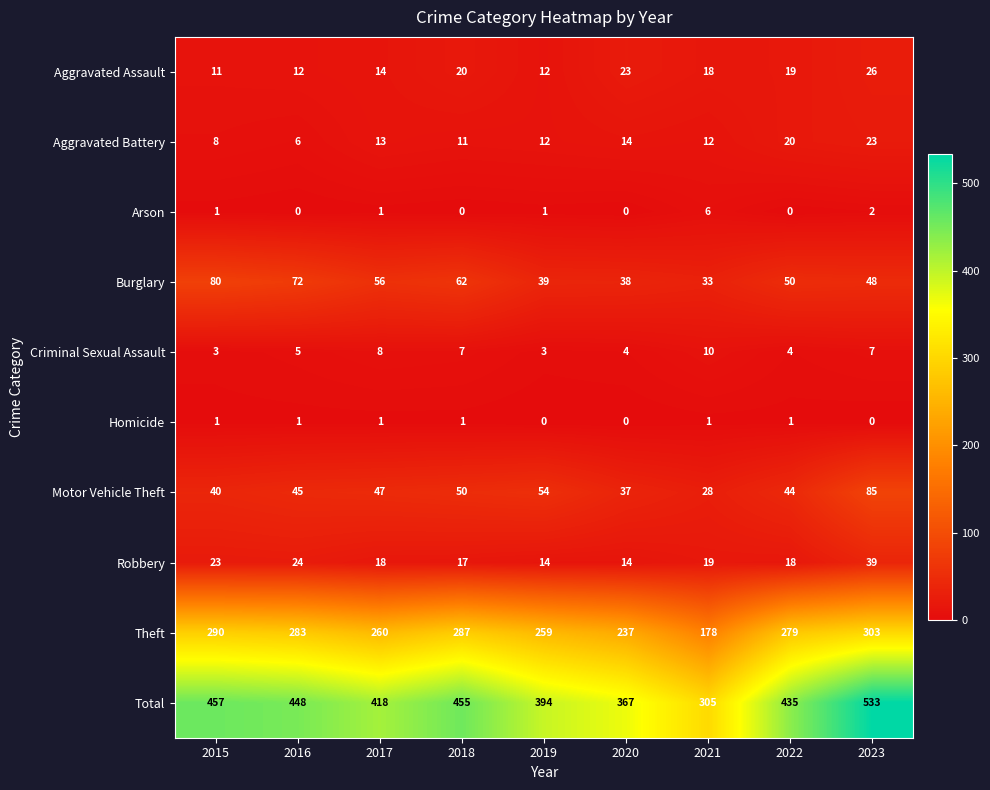

Rank the series at 2016 from lowest to highest value.

Arson, Homicide, Criminal Sexual Assault, Aggravated Battery, Aggravated Assault, Robbery, Motor Vehicle Theft, Burglary, Theft, Total